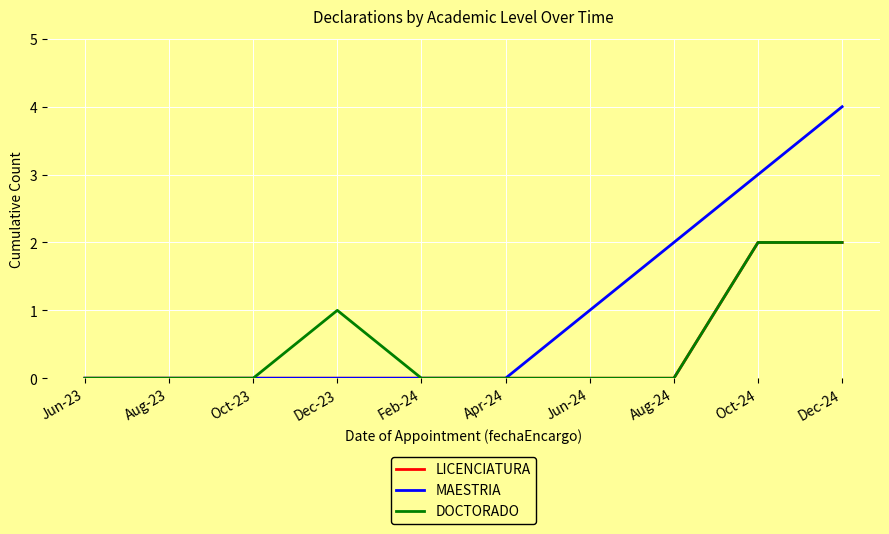

What position from the left is Dec-24?

10